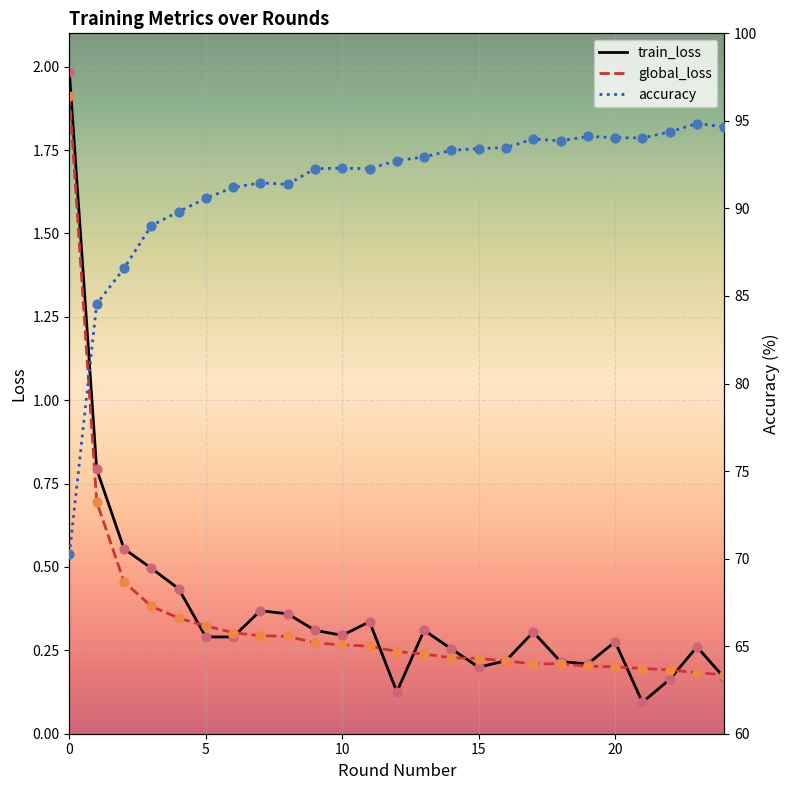

The global_loss series shows 1.9 at 0. True or false?

True